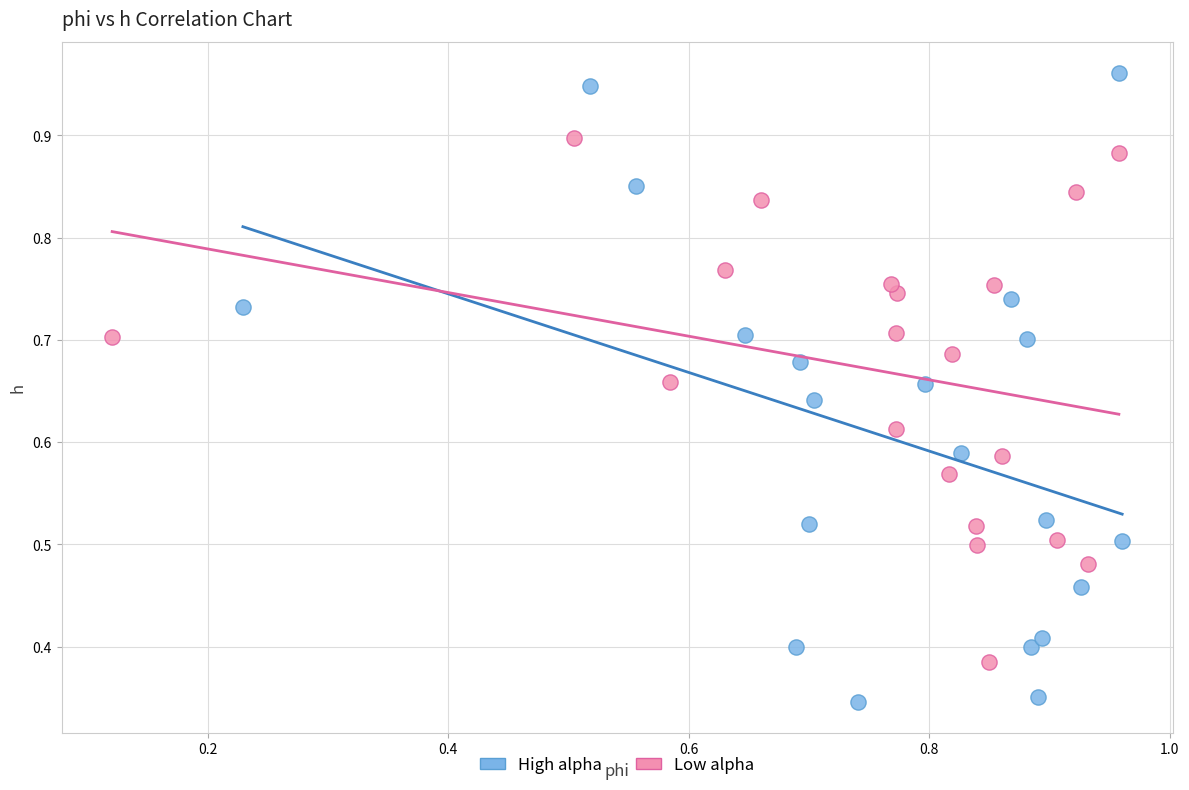

Which series contains the highest Y value?

High alpha